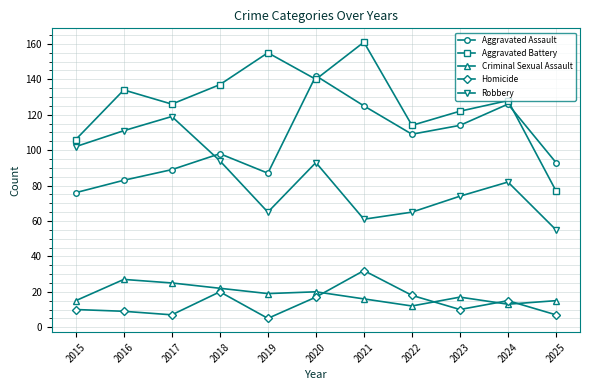

The value of Robbery at 2023 is 74. True or false?

True